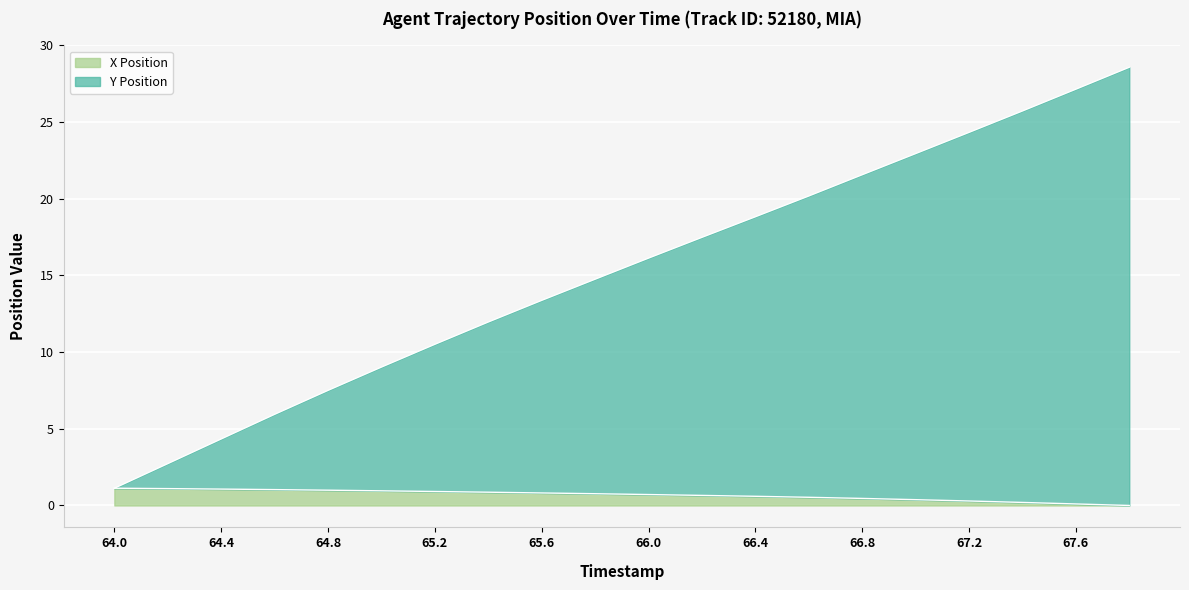

Does the chart display data point markers on the line(s)?

No